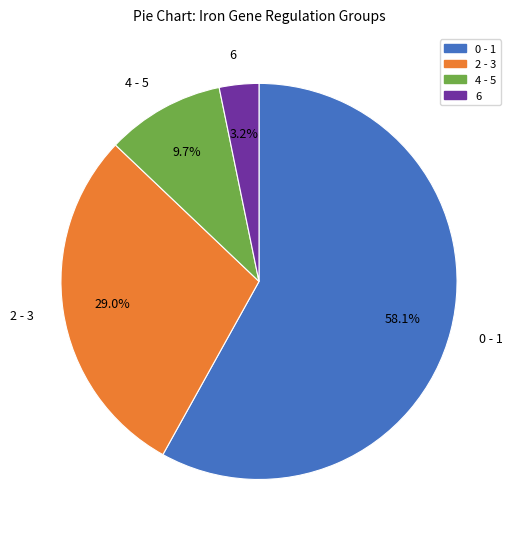

Which category has the biggest portion of the pie?

0 - 1